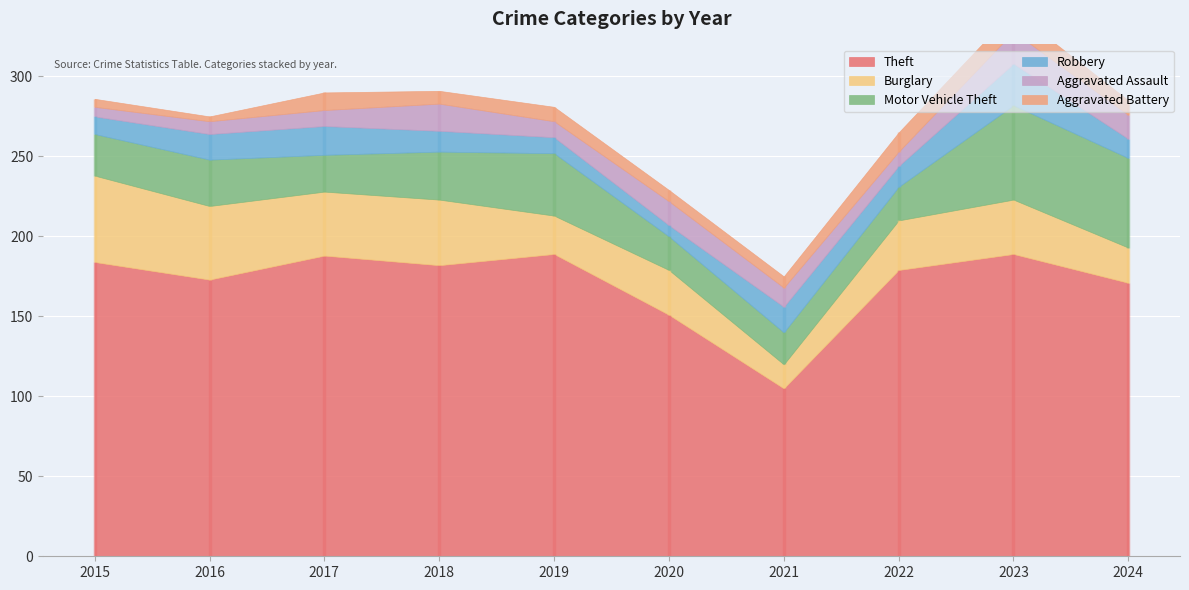

True or false: Aggravated Assault has a value of 20 at 2023.

True